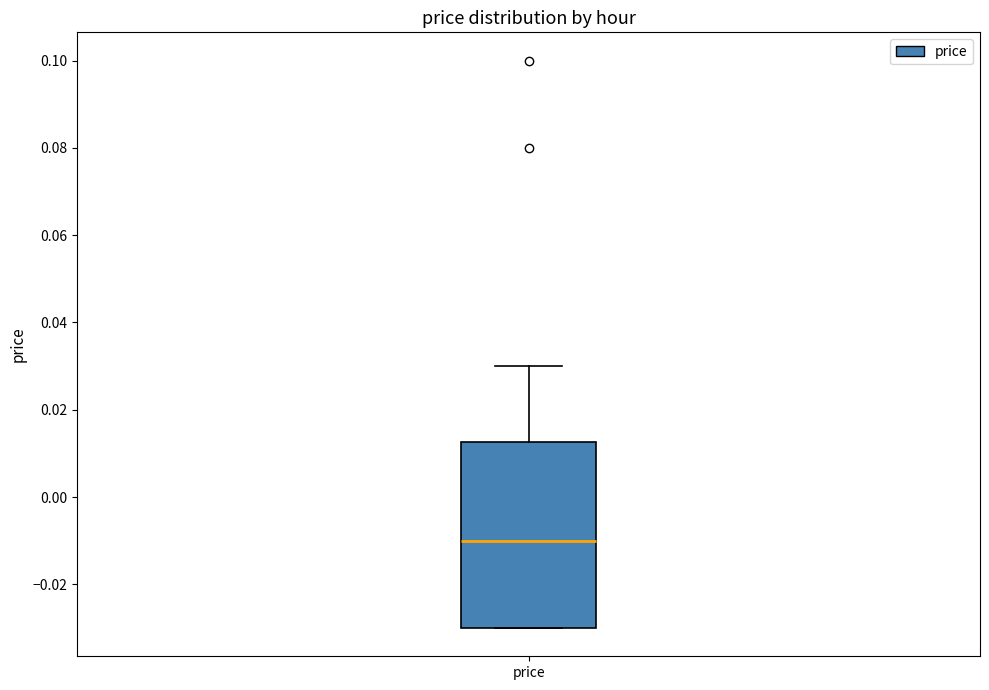

Transcribe this box plot: give where the median line is, the range the box spans, and where the two whiskers end, as read against the y-axis. The values are not printed on the chart, so give them approximately, as read against the axis.

median -0.010, box -0.030 to 0.012, whiskers -0.030 to 0.030